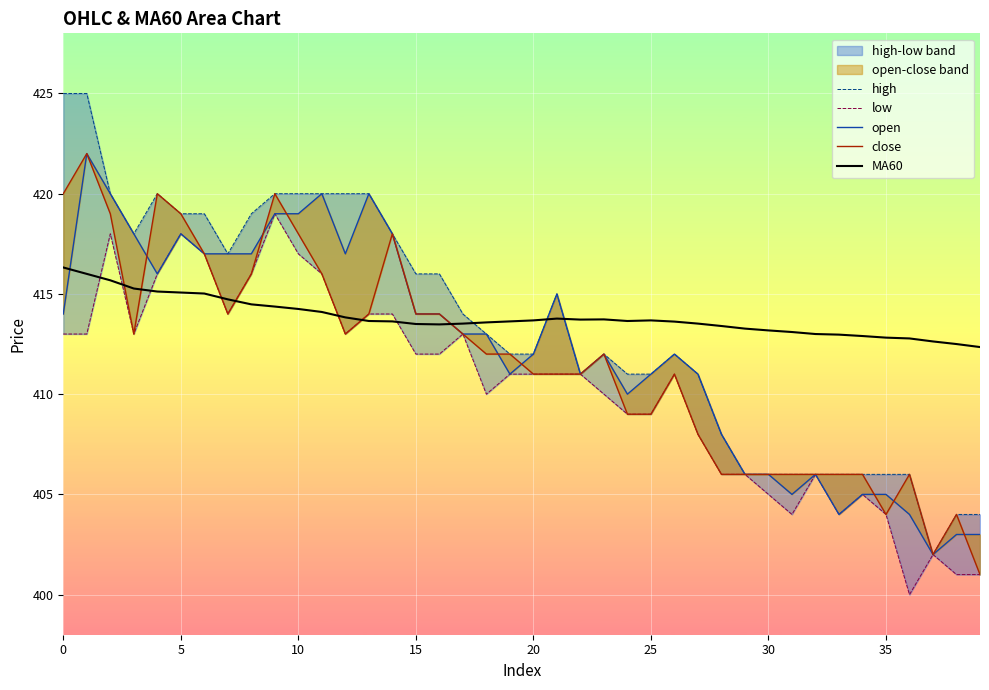

What is the value of the high point at the 32nd from the left?

406.0